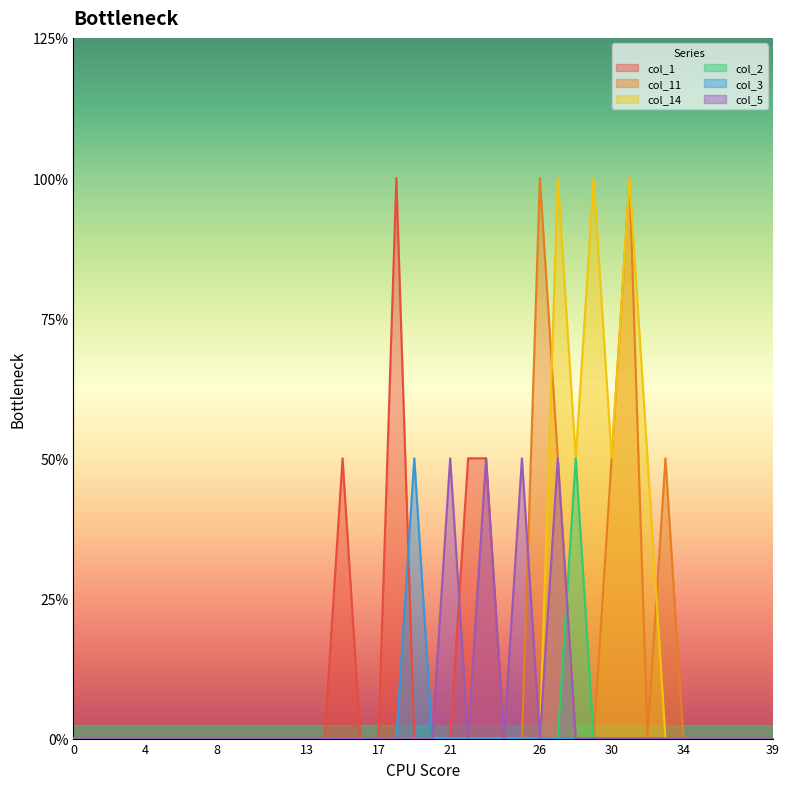

Rank the series by their maximum value, from highest to lowest.

col_1, col_11, col_14, col_2, col_3, col_5